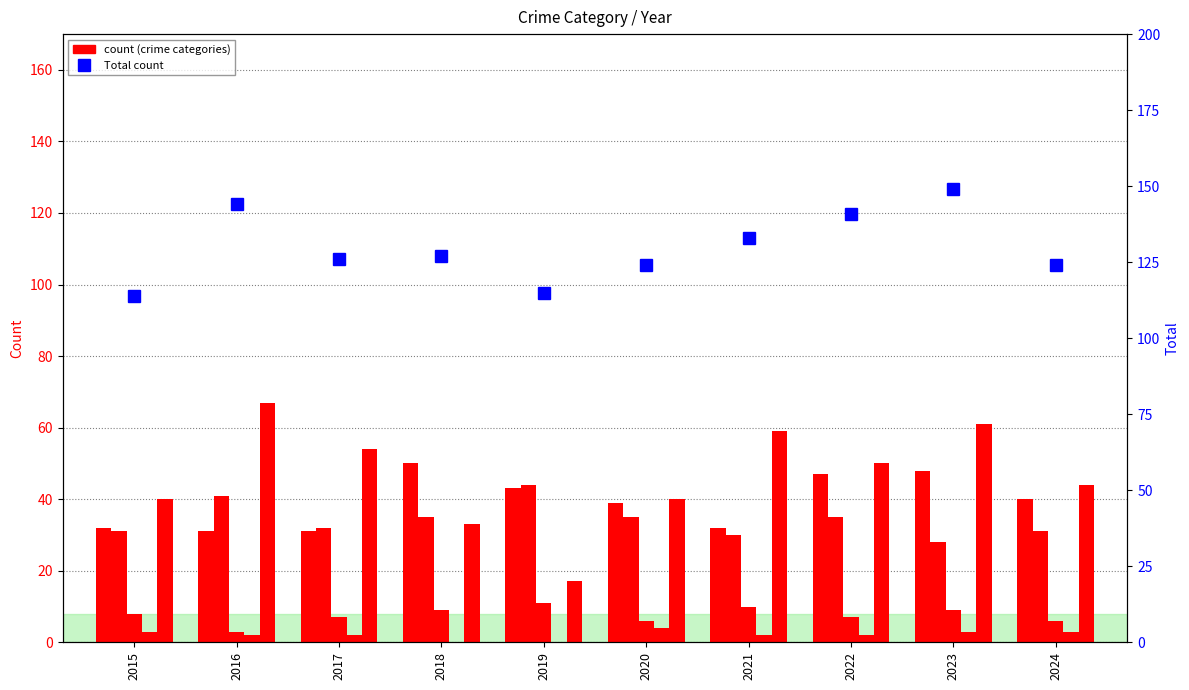

What is the value of the Homicide bar at the 2nd from the left?

2